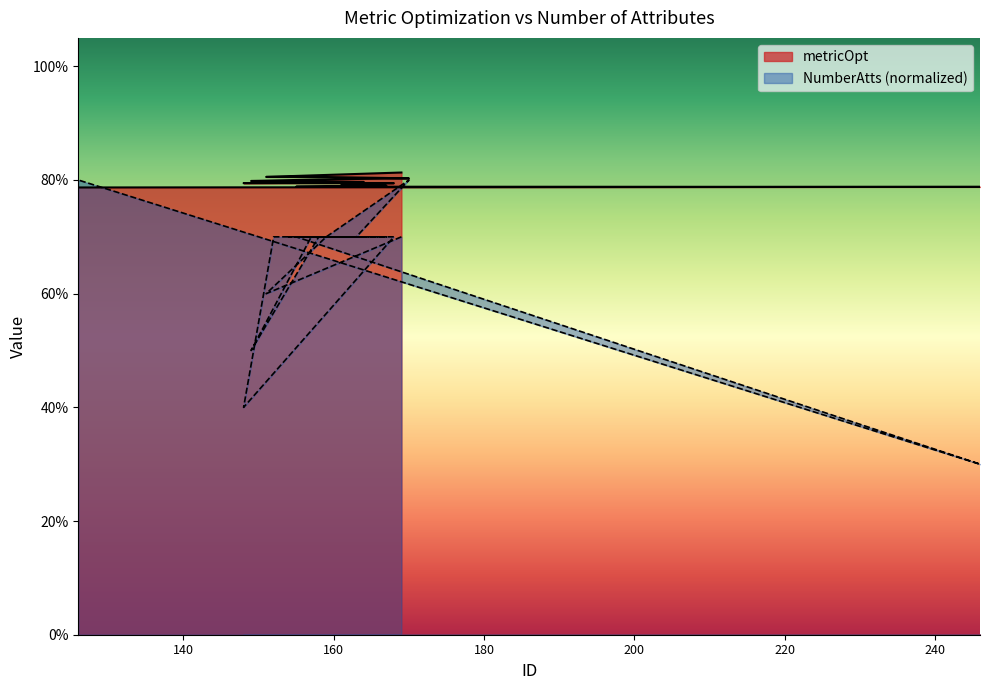

How many times do NumberAtts and metricOpt cross each other?

1